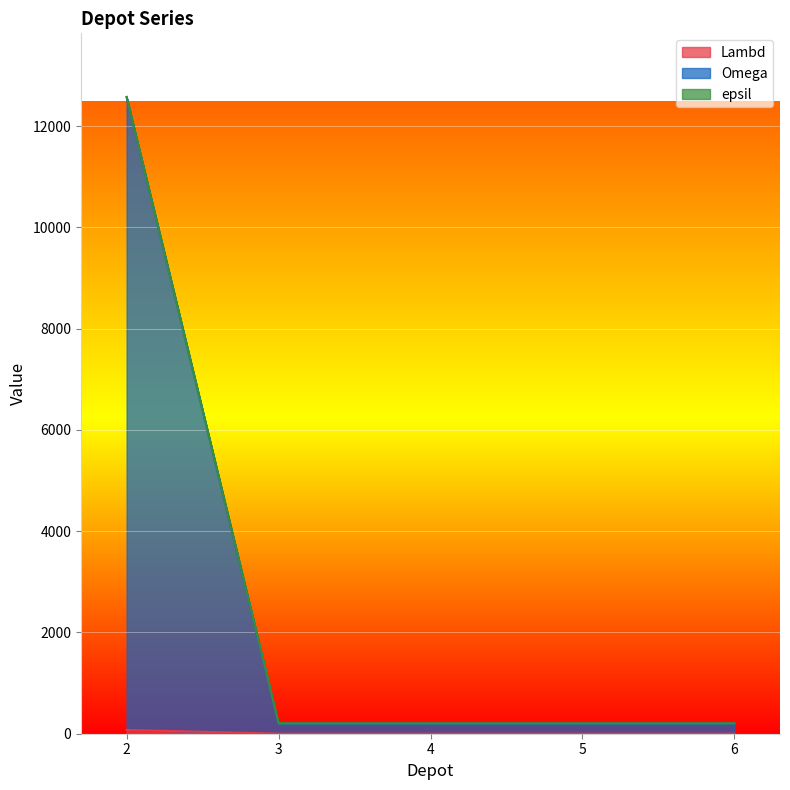

What is the maximum value shown in the chart?

12575